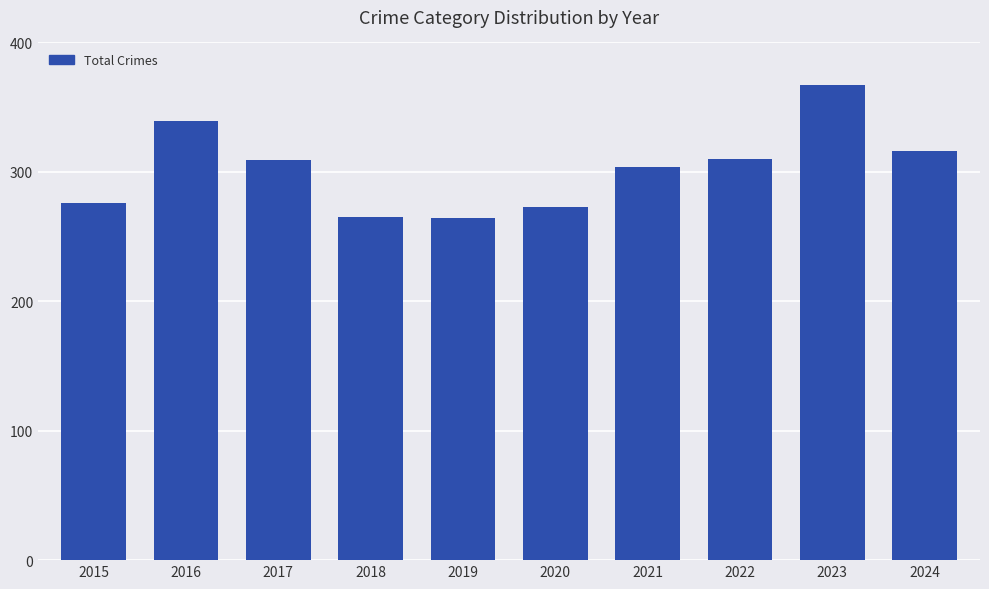

The chart shows a value of 316 at 2024. True or false?

True